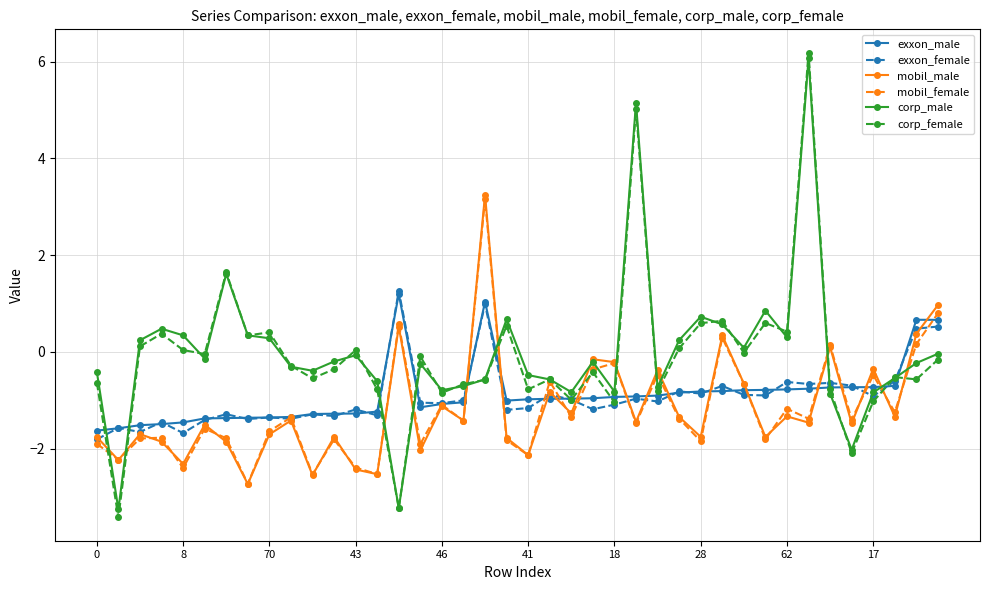

What is the value of the exxon_female point at the 38th from the left?

-0.6